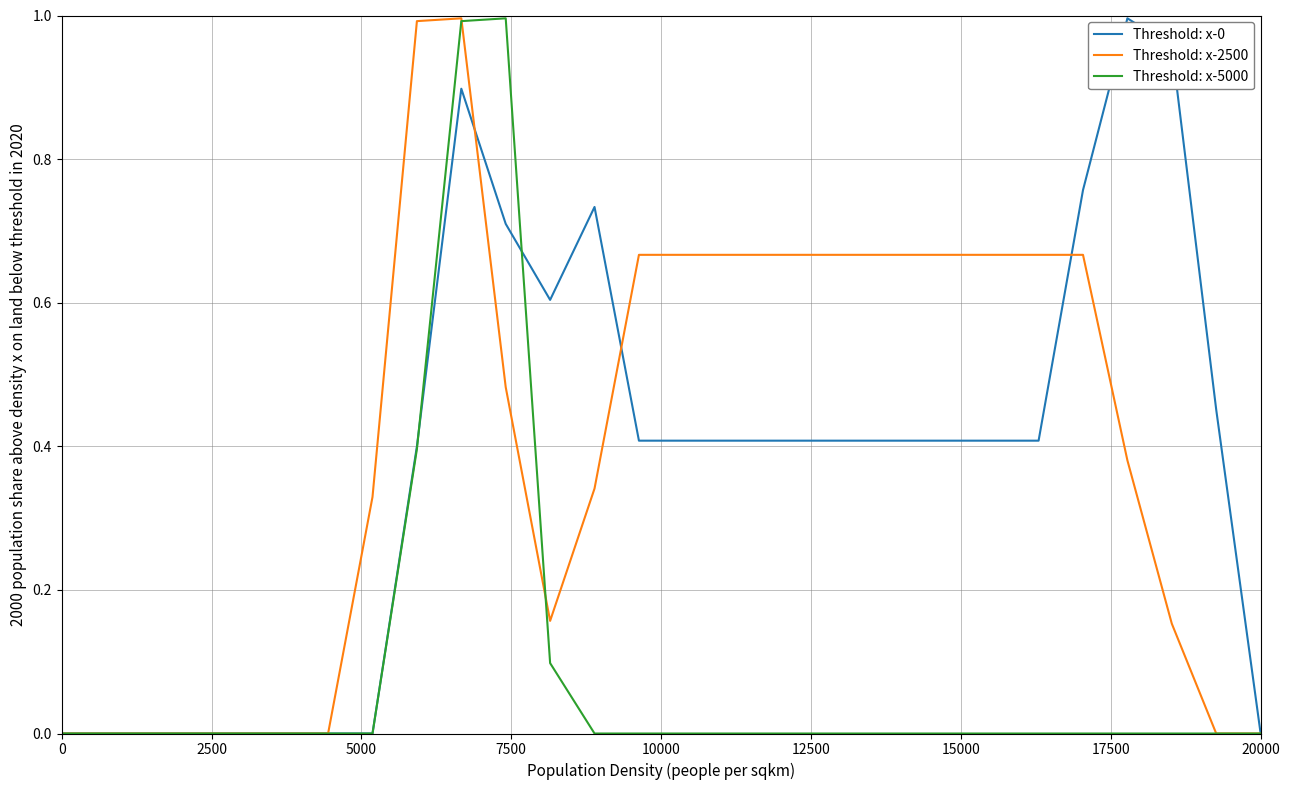

In Threshold: x-0, how many points are lower than both neighbors (excluding endpoints)?

1